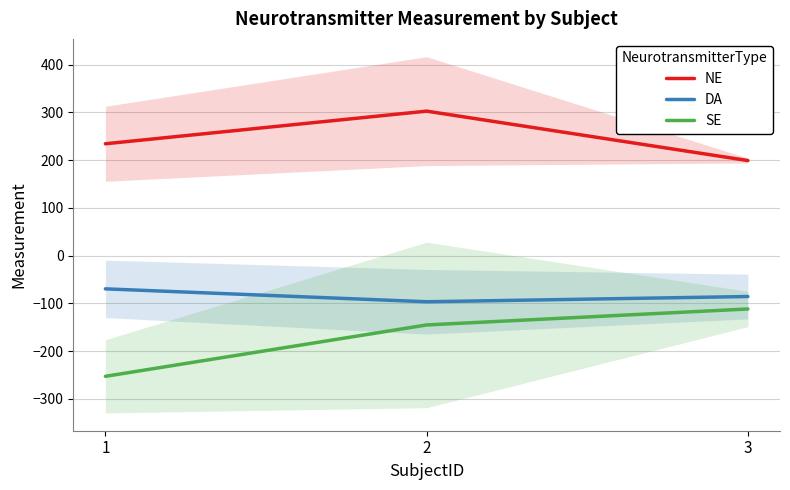

The value of SE at 3 is -36.0. True or false?

False